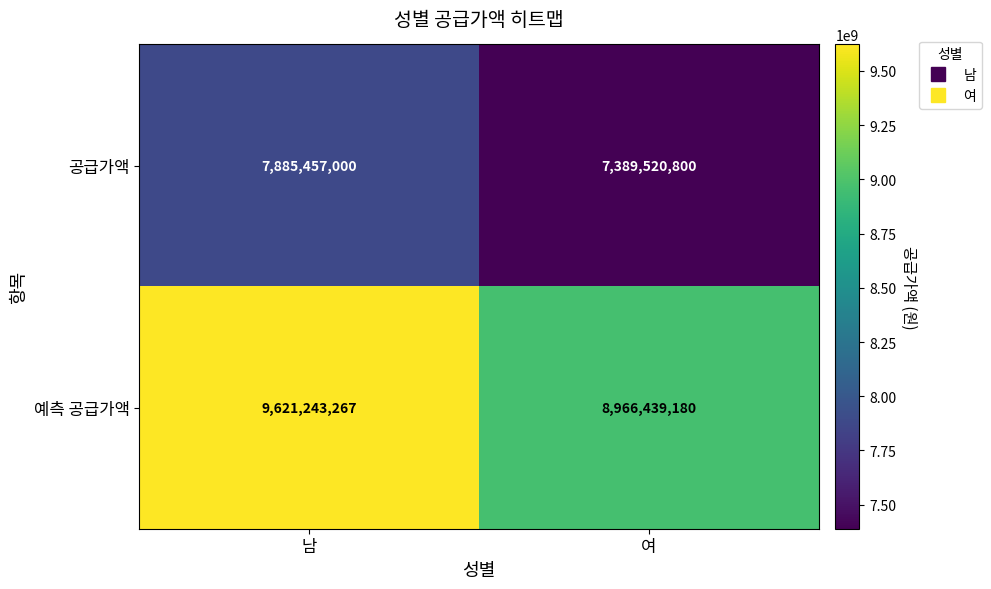

What is the difference between the highest and lowest values at 남?

1735786267